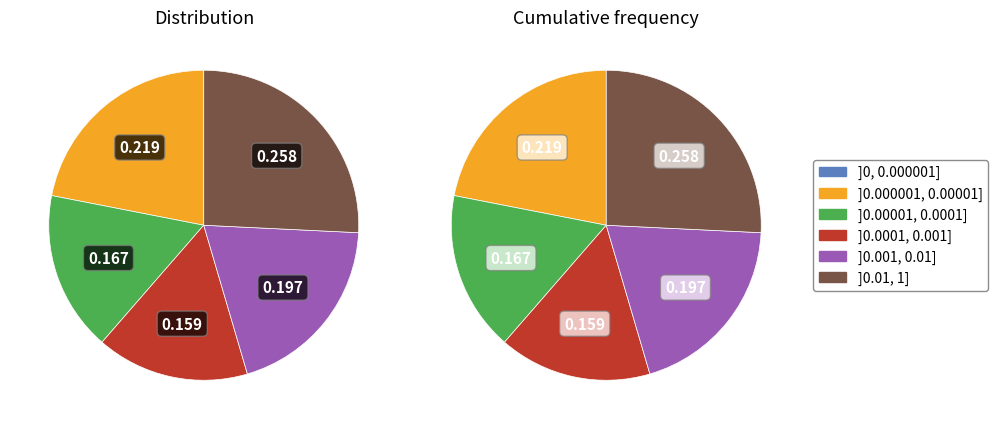

How many segments does this pie chart have?

5